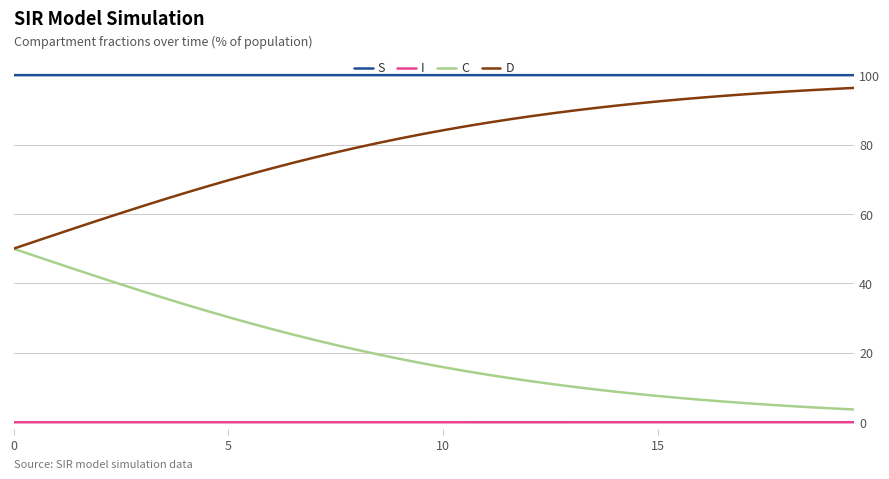

List the series in order of their overall mean, lowest first.

I, C, D, S